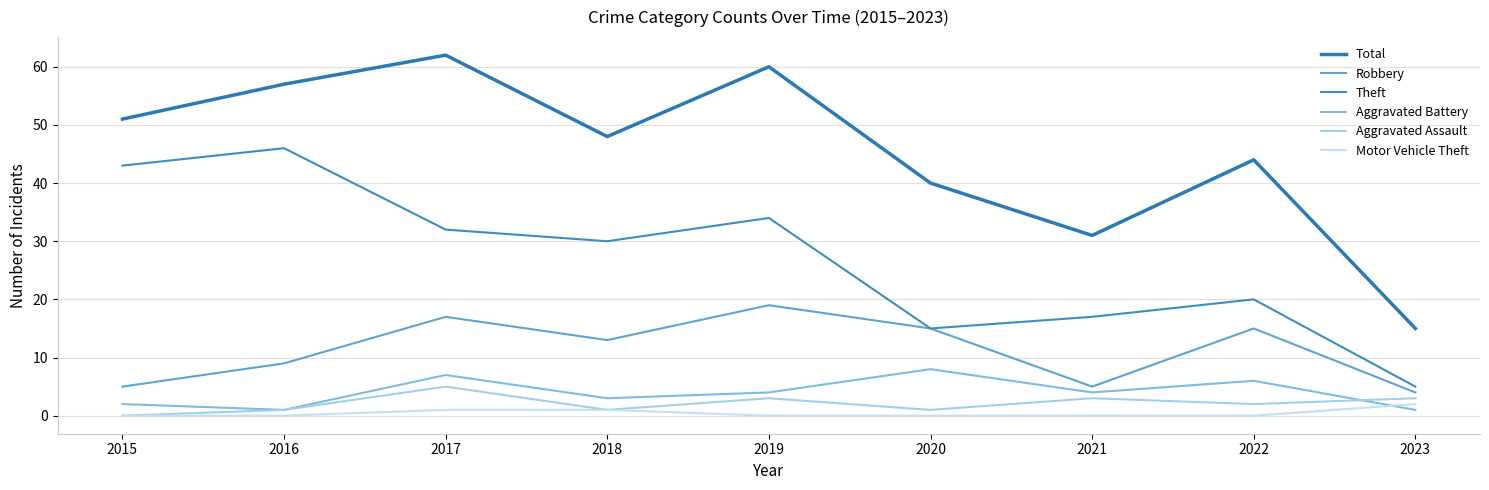

How many lines are shown in the chart?

6